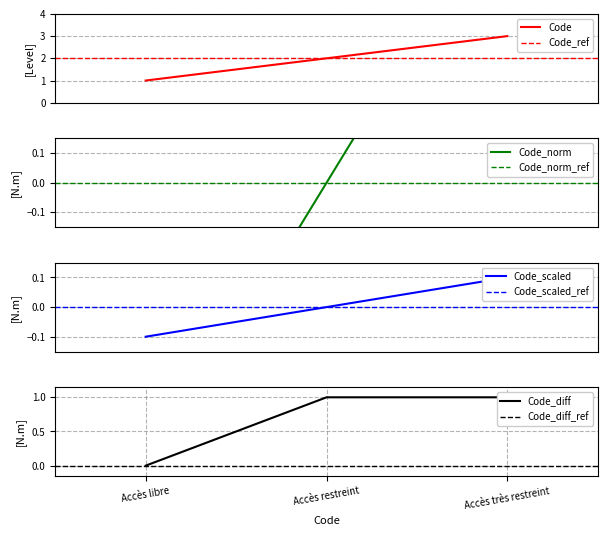

Reading right to left, what are all the values shown in this chart?

3	2	1